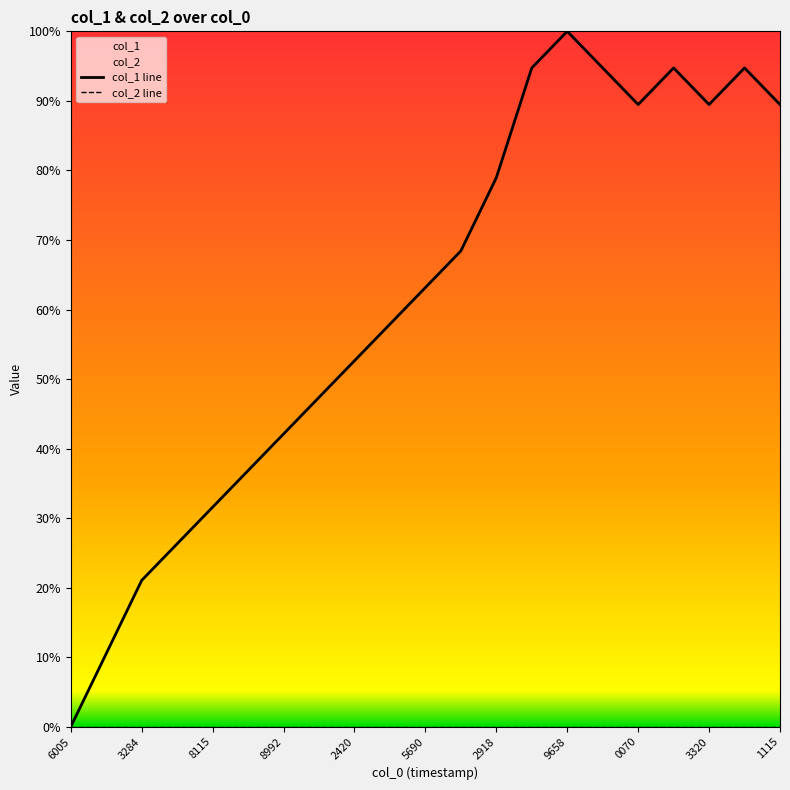

What is the difference between the highest and lowest values at 5690?

63.2